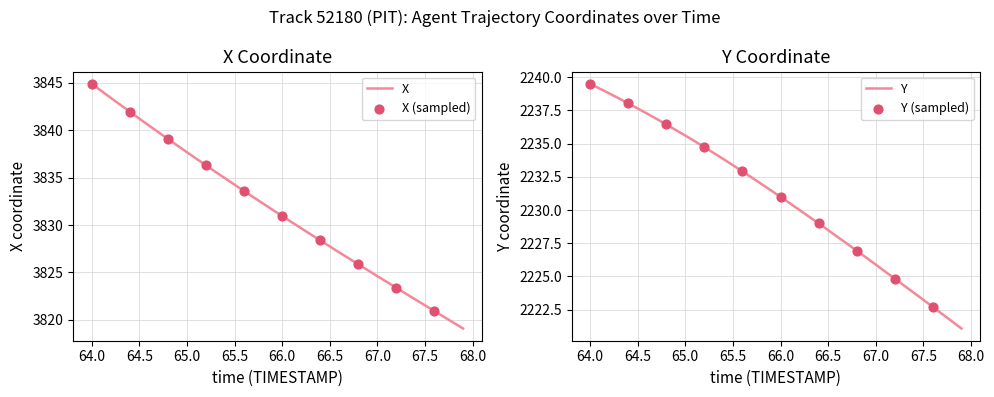

What is the highest value of the X series?

3844.9